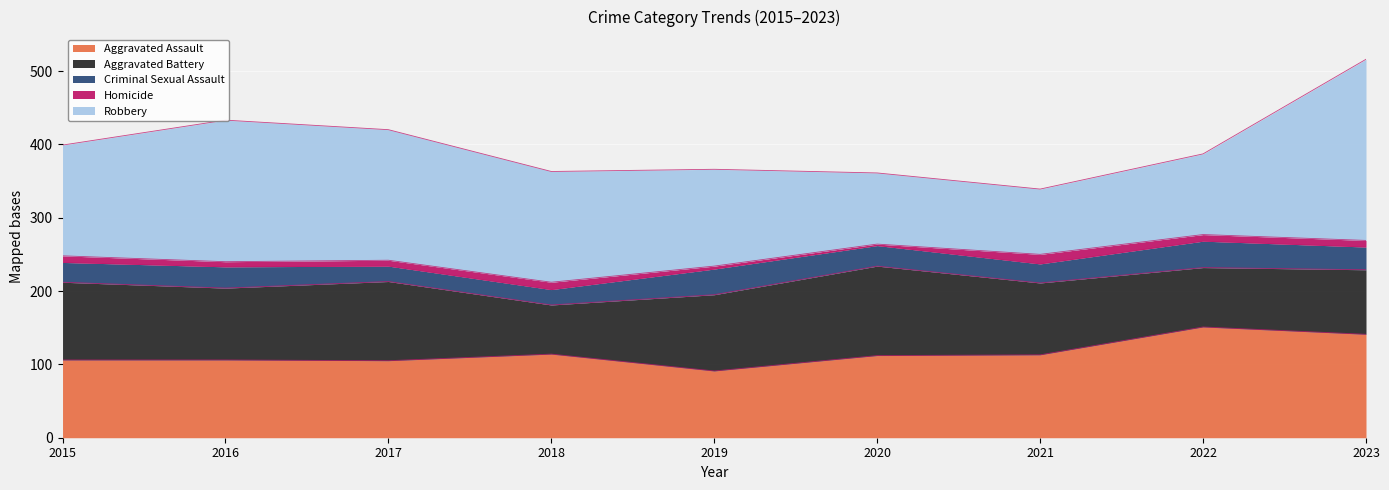

Reading left to right, list all the values displayed in this chart.

Aggravated Assault: 106	106	105	114	91	112	113	151	141
Aggravated Battery: 106	98	108	67	104	122	98	81	88
Criminal Sexual Assault: 27	29	21	21	35	28	26	36	31
Homicide: 9	7	8	10	4	2	13	9	9
Robbery: 151	193	178	151	132	97	89	110	247